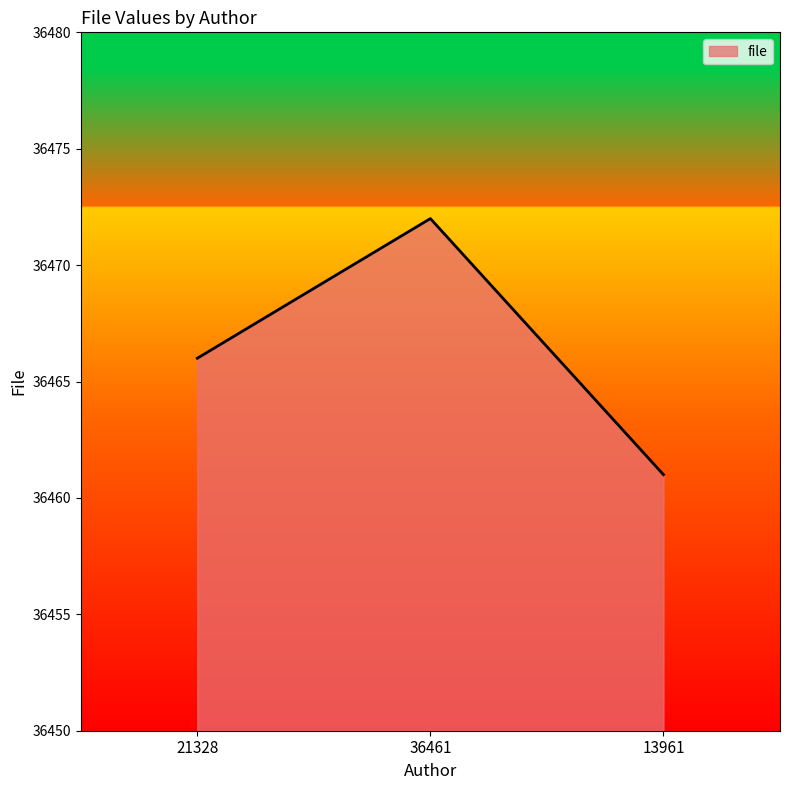

What is the difference between the second highest and minimum values?

5